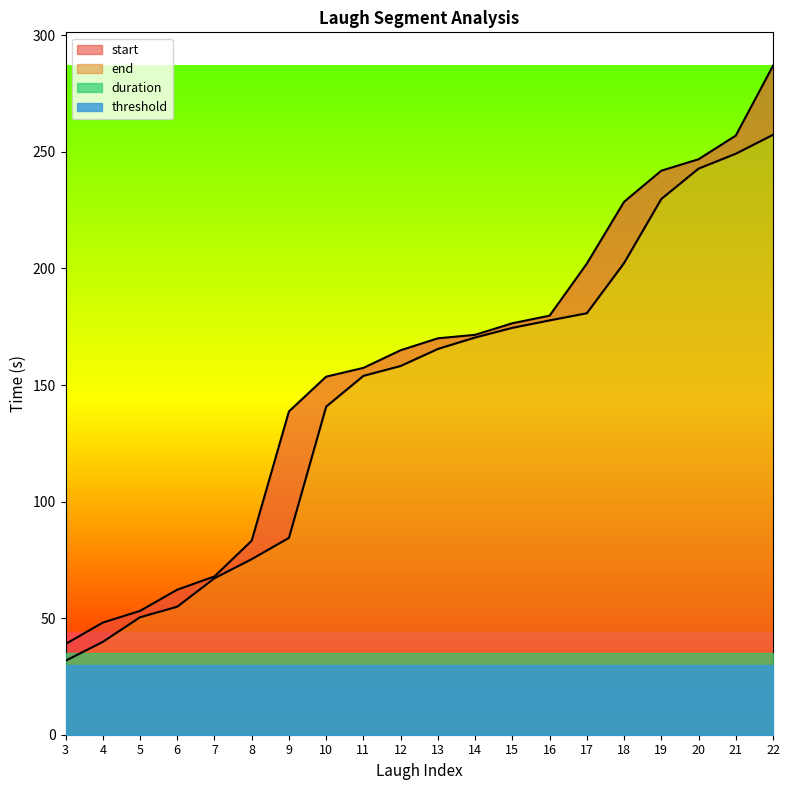

Is it true that end equals 87.8 at 5?

False